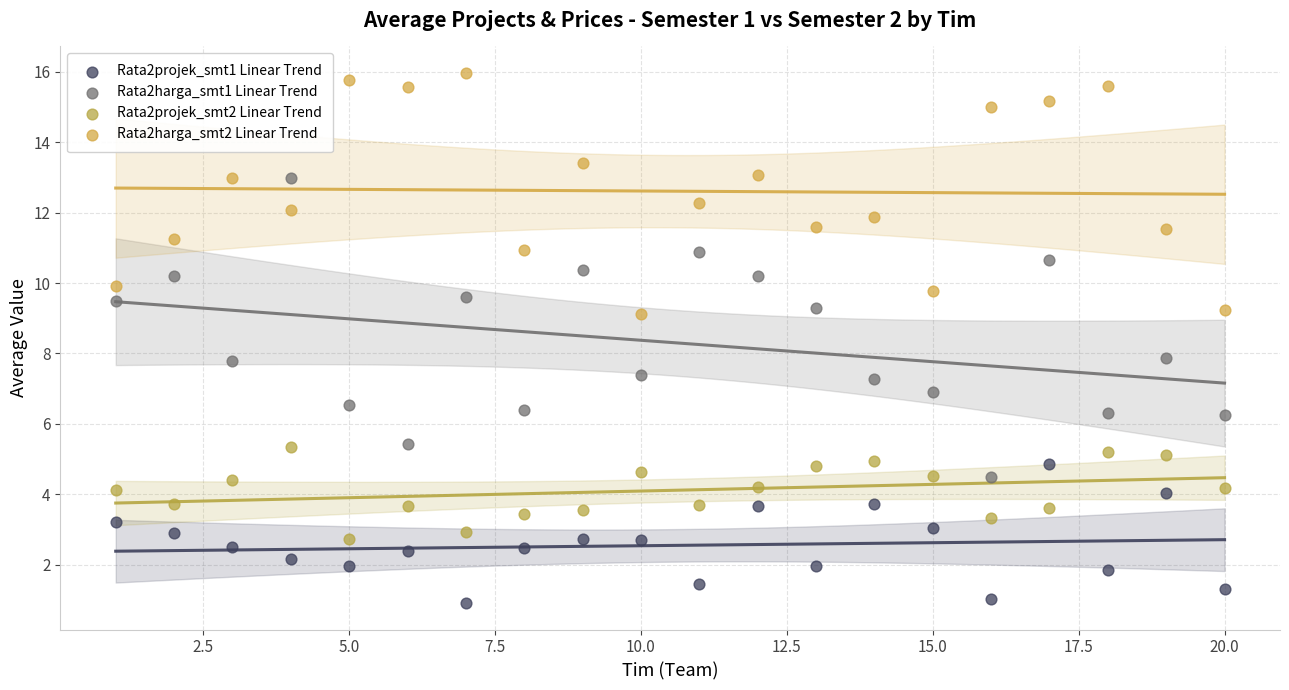

What are all the series names shown in the legend?

Rata2projek_smt1 Linear Trend, Rata2harga_smt1 Linear Trend, Rata2projek_smt2 Linear Trend, Rata2harga_smt2 Linear Trend